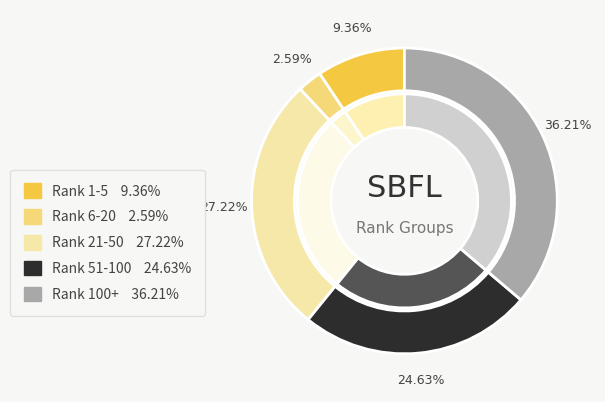

Is there a majority slice in this chart?

No